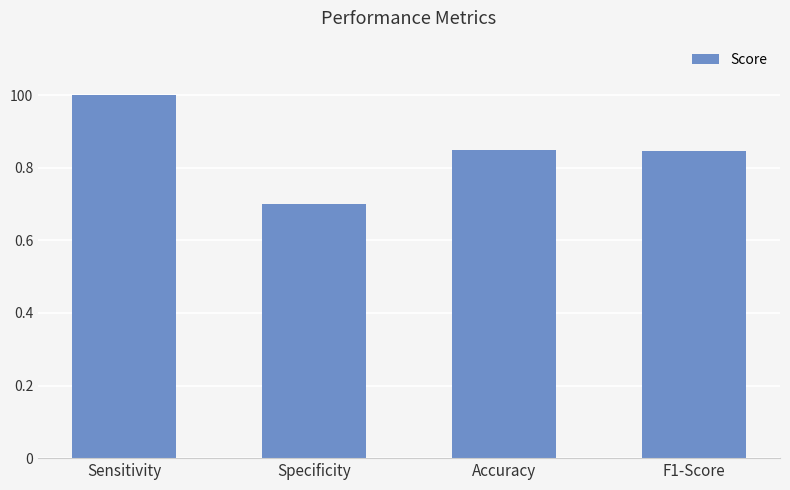

Does the chart contain any negative values?

No